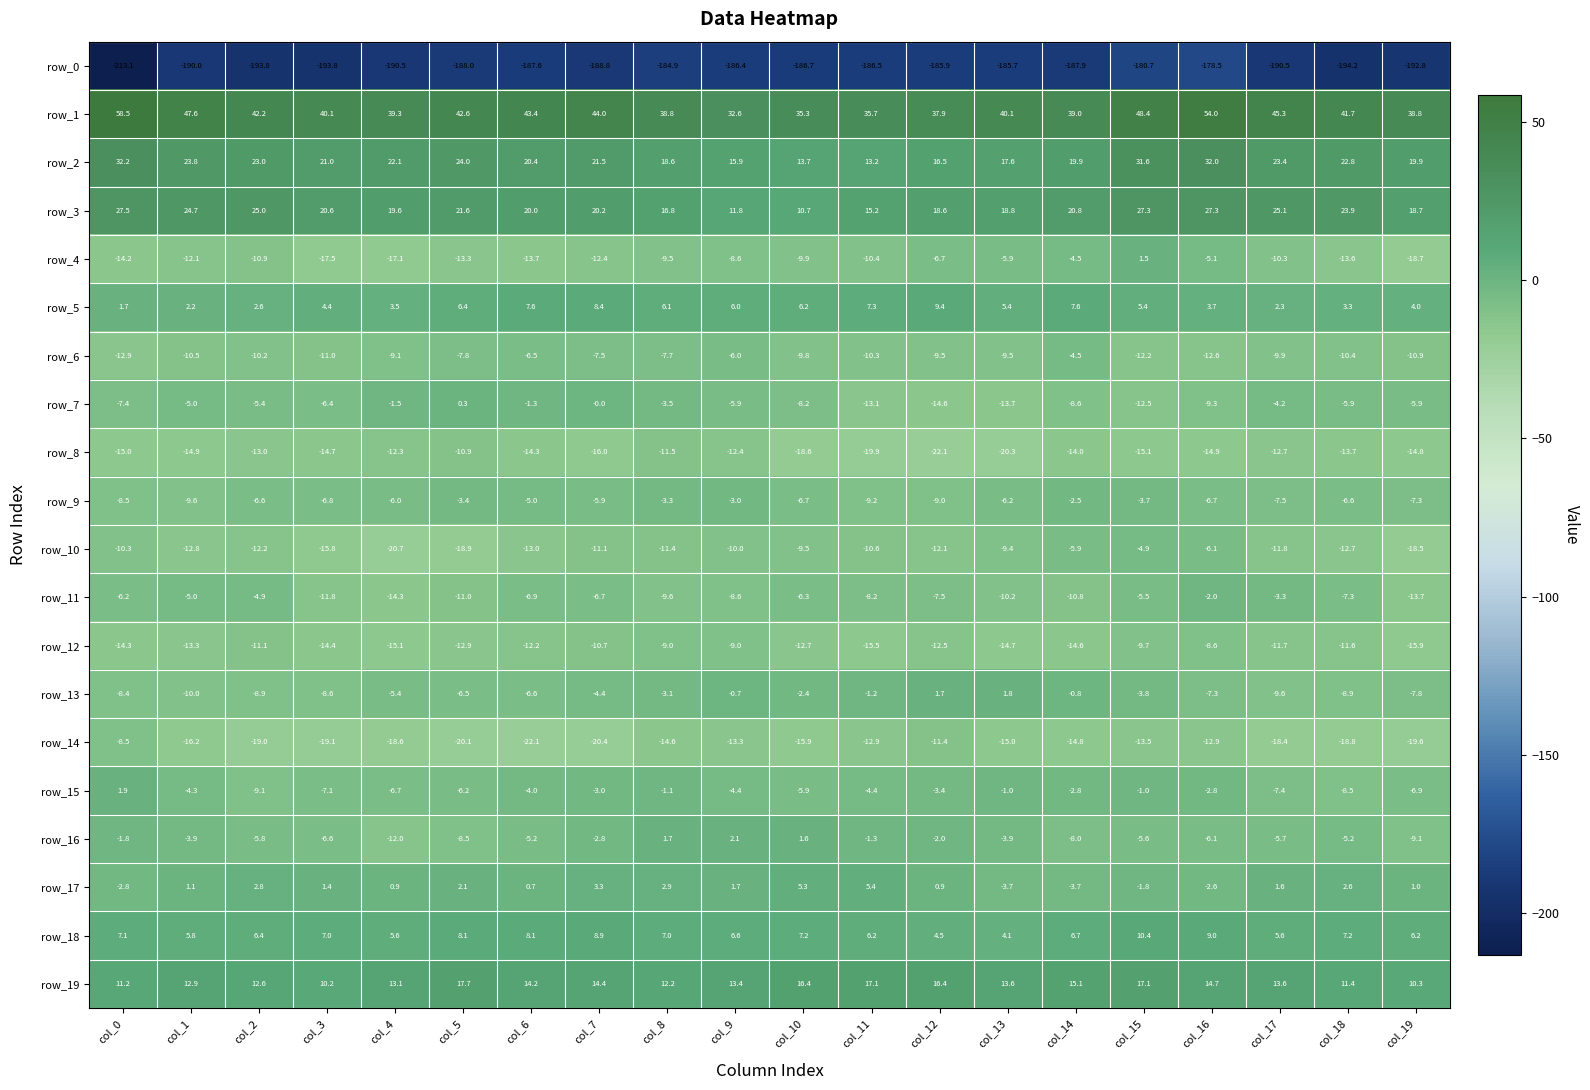

What is the approximate value of row_2 at col_7?

21.5